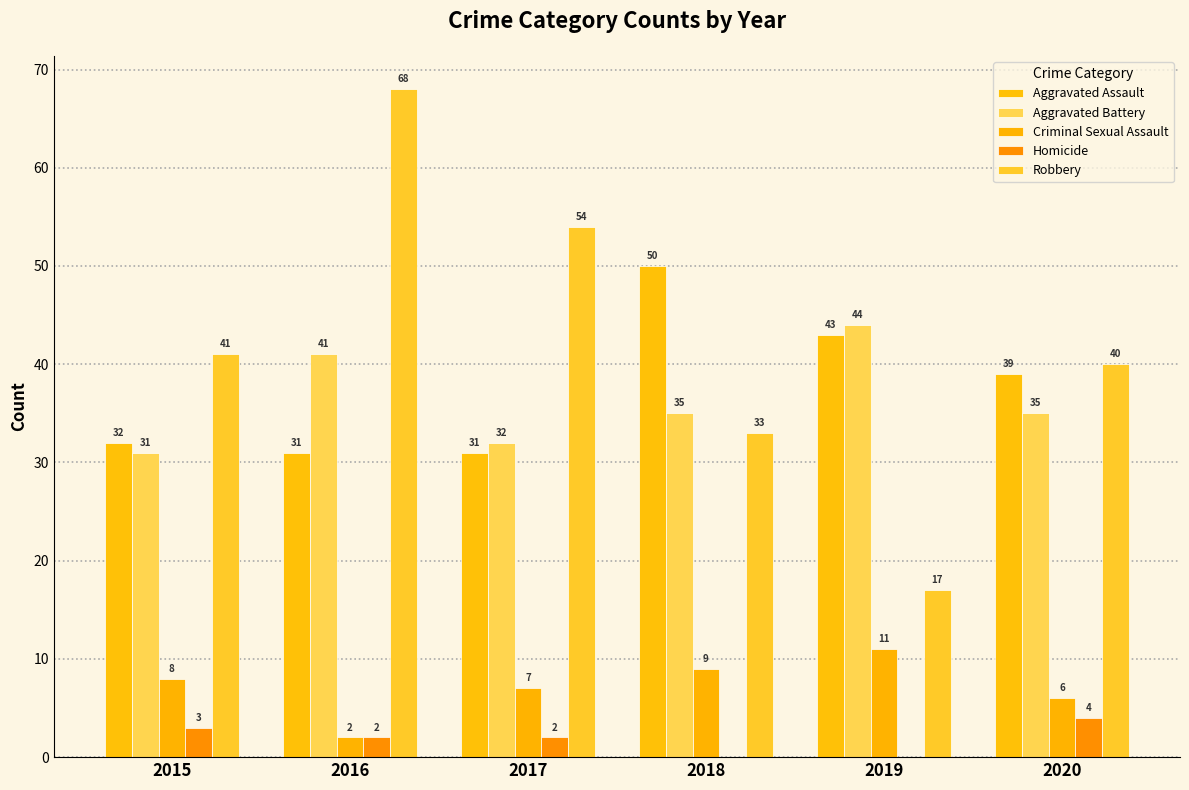

Count the number of categories in the chart.

6